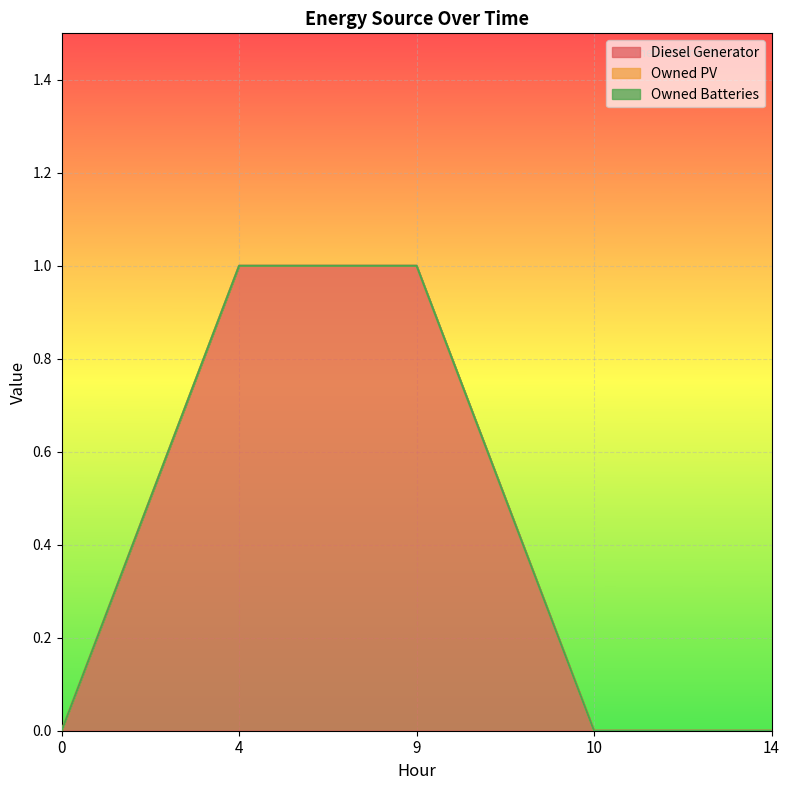

The value of Diesel Generator at 0 is 0. True or false?

False